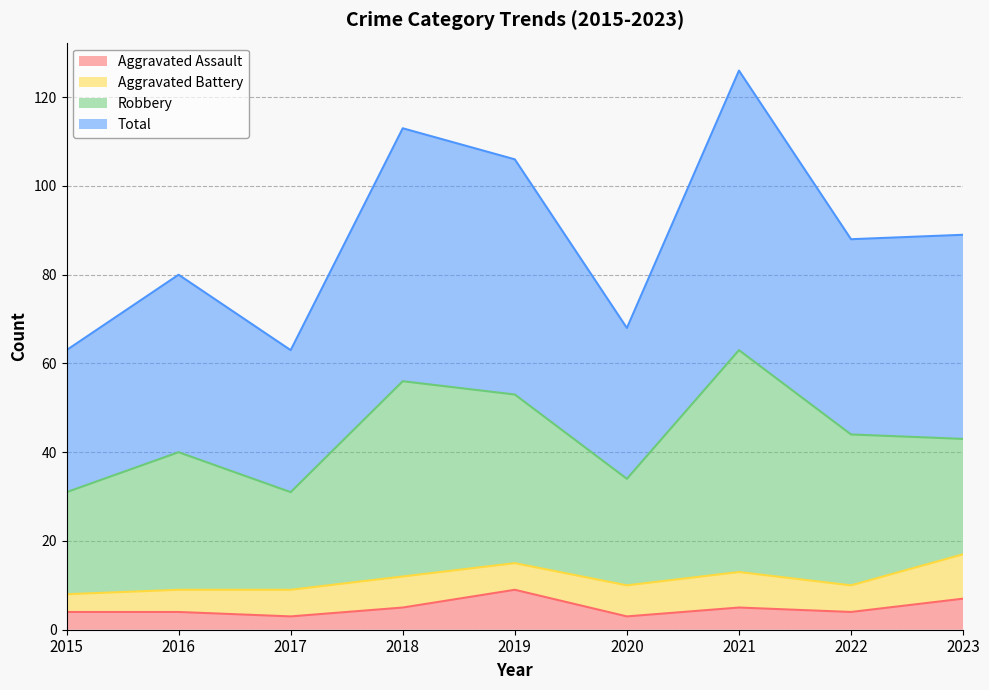

At which category does Aggravated Assault reach its first local valley?

2017